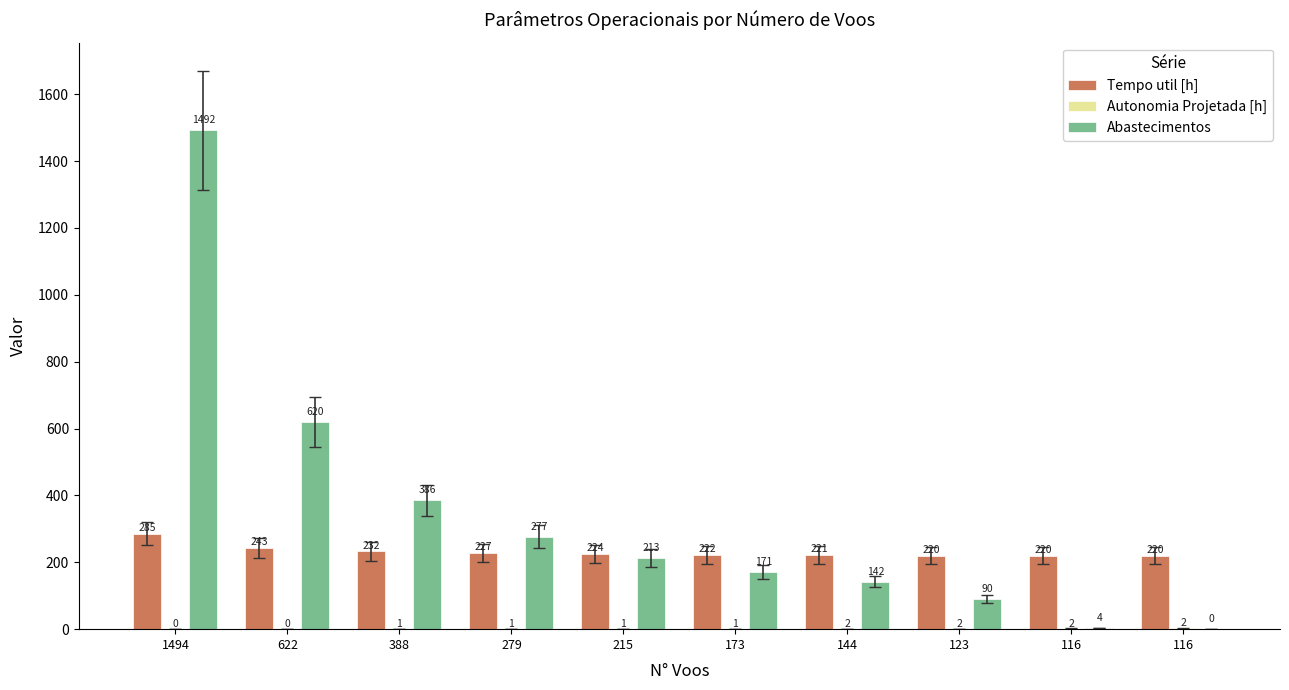

Where does the Abastecimentos series first go above 213?

1494